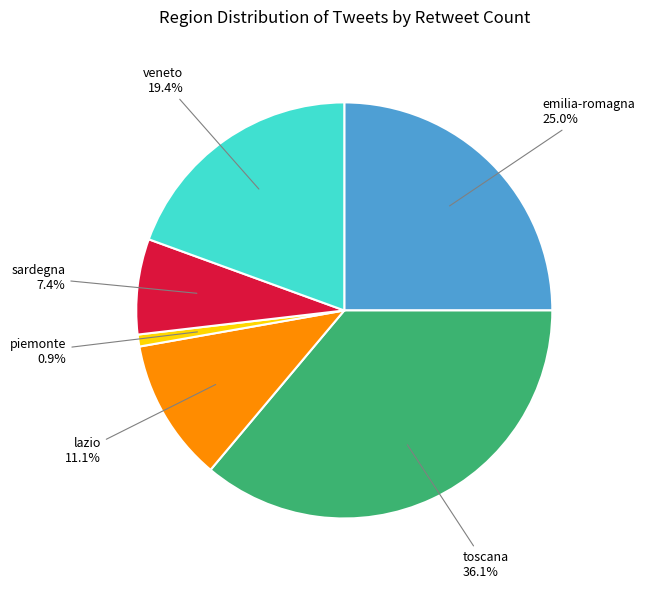

Does any single category account for the majority?

No